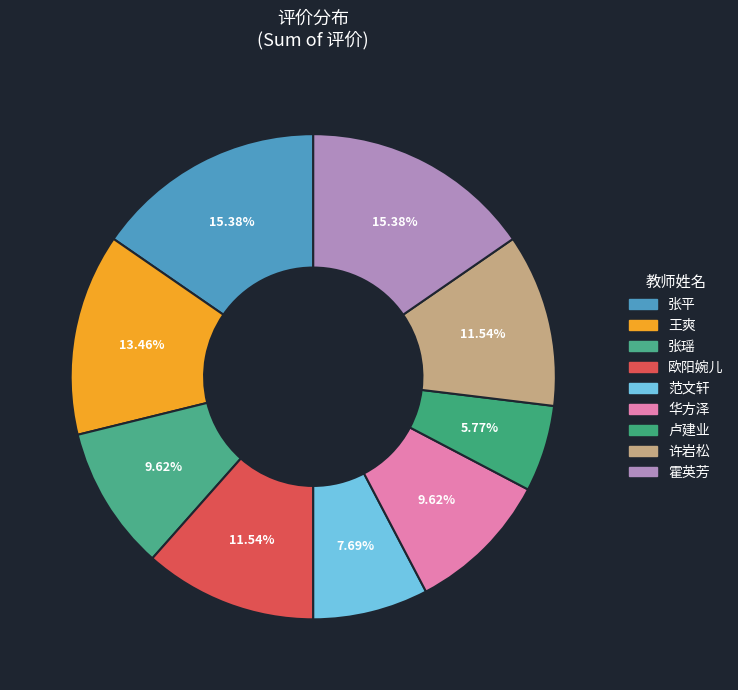

The 王爽 slice represents 13% of the pie. True or false?

True